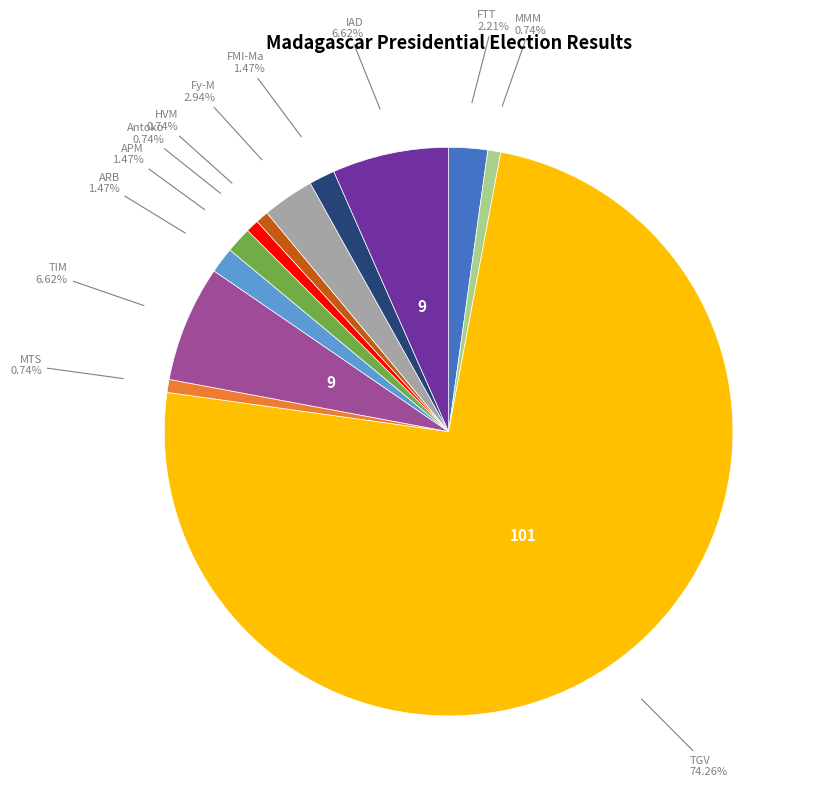

Does any single category account for the majority?

Yes